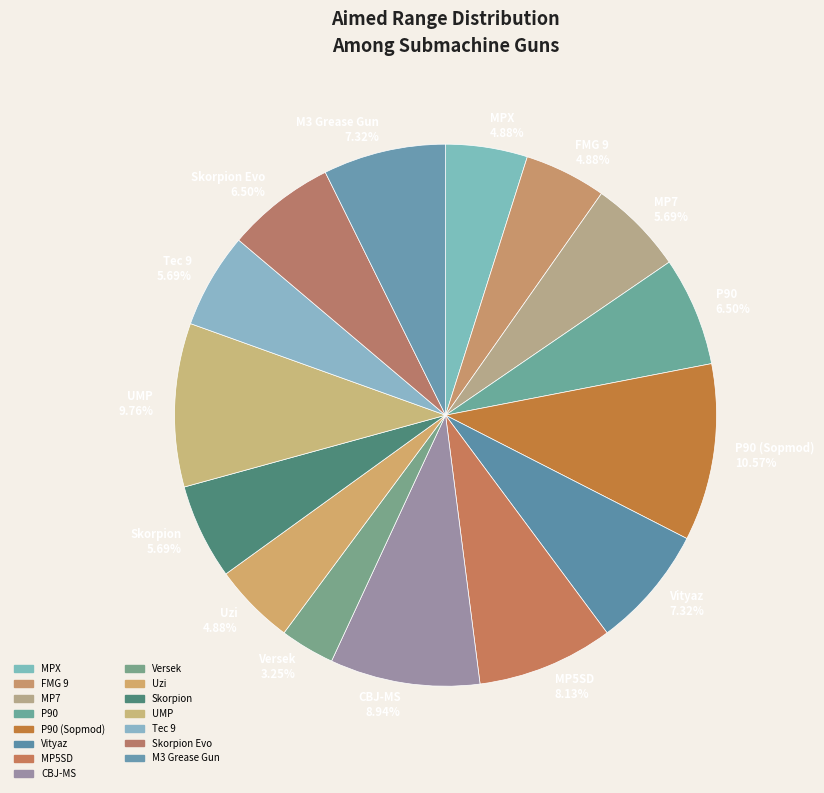

Does any single category account for the majority?

No